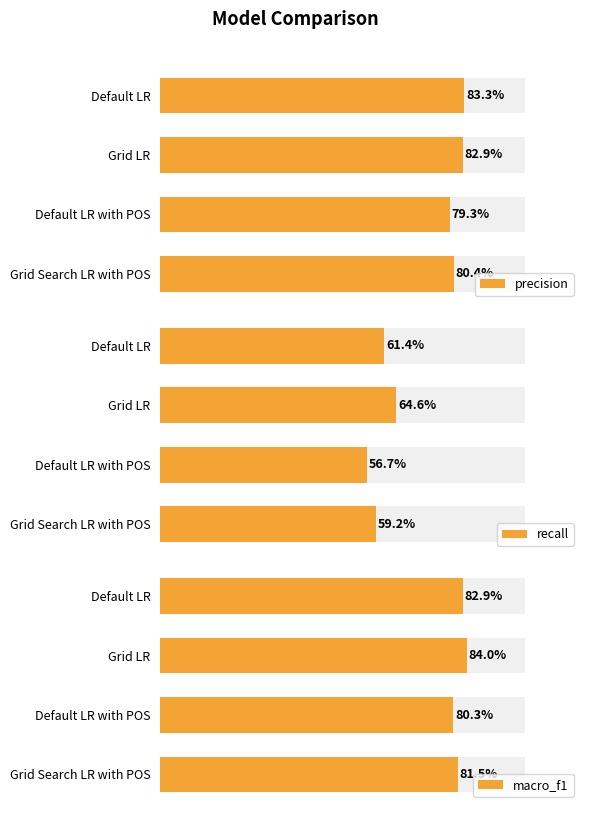

Reading left to right, what are all the values shown in this chart?

precision: 0.8	0.8	0.8	0.8
recall: 0.6	0.6	0.6	0.6
macro_f1: 0.8	0.8	0.8	0.8